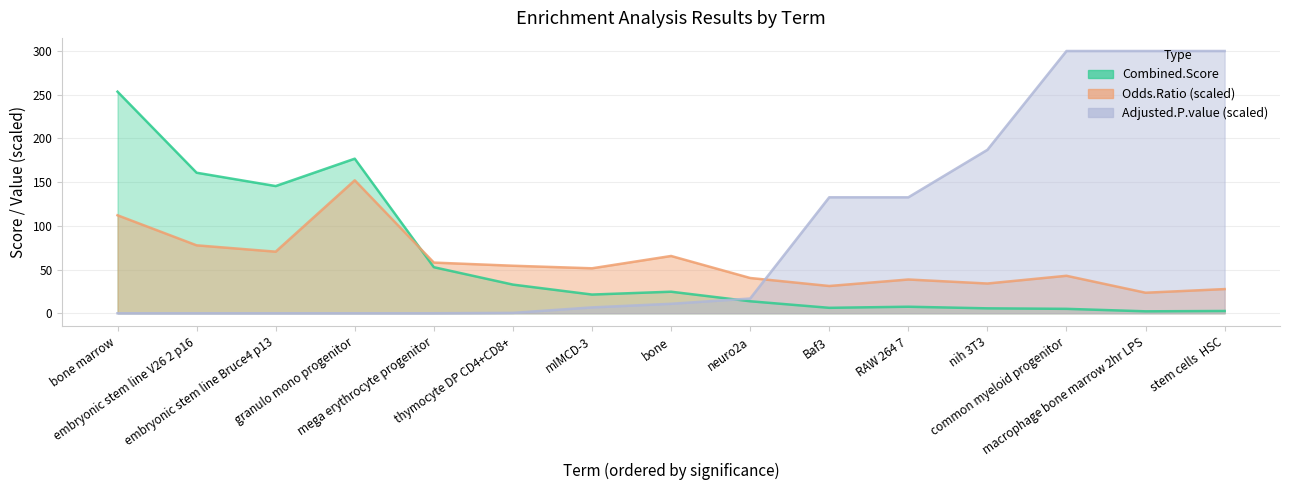

Is it true that Combined.Score equals 21.4 at mIMCD-3?

True